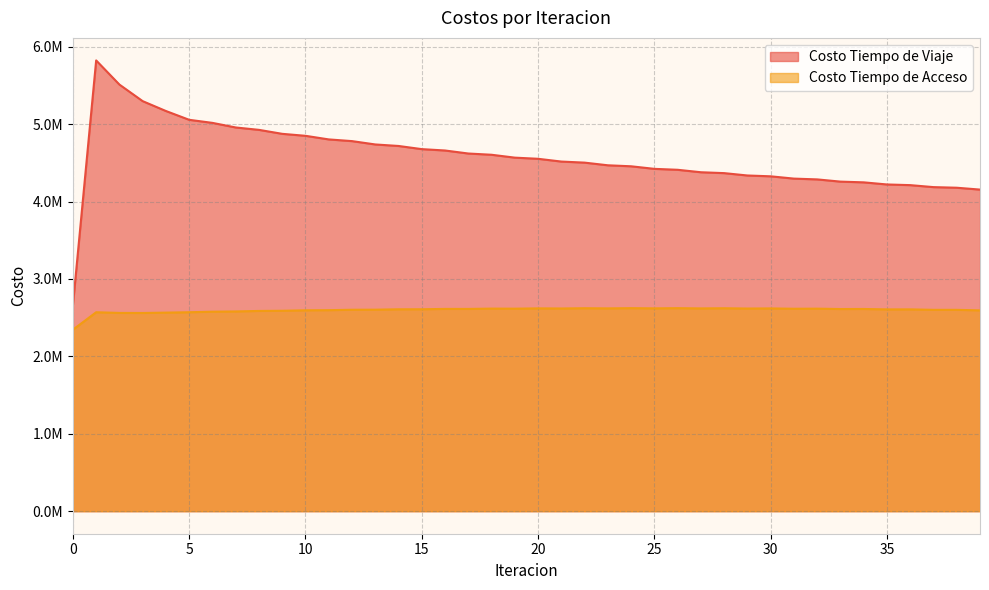

What is the difference between the second highest and minimum values in the Costo Tiempo de Acceso series?

278242.1